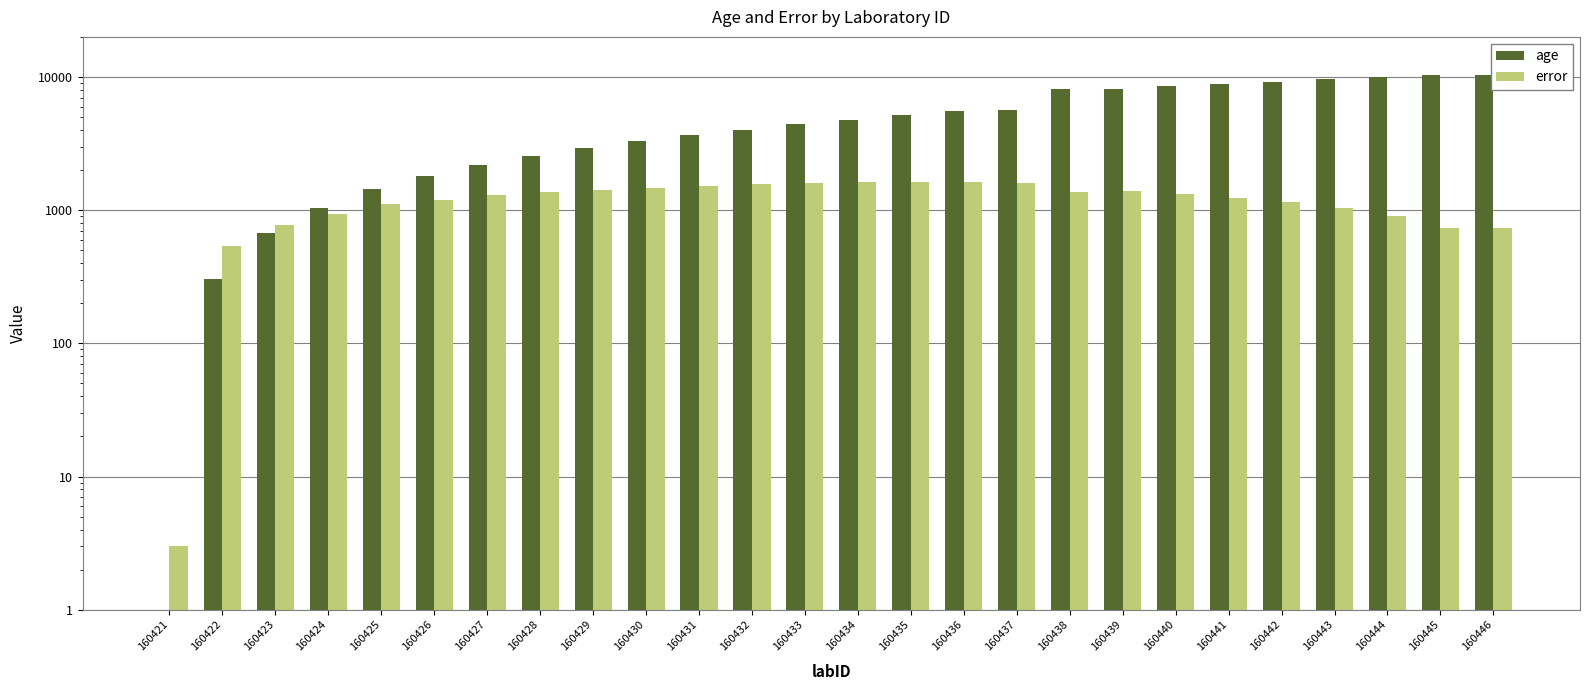

Which category has the highest value in the error series?

160436